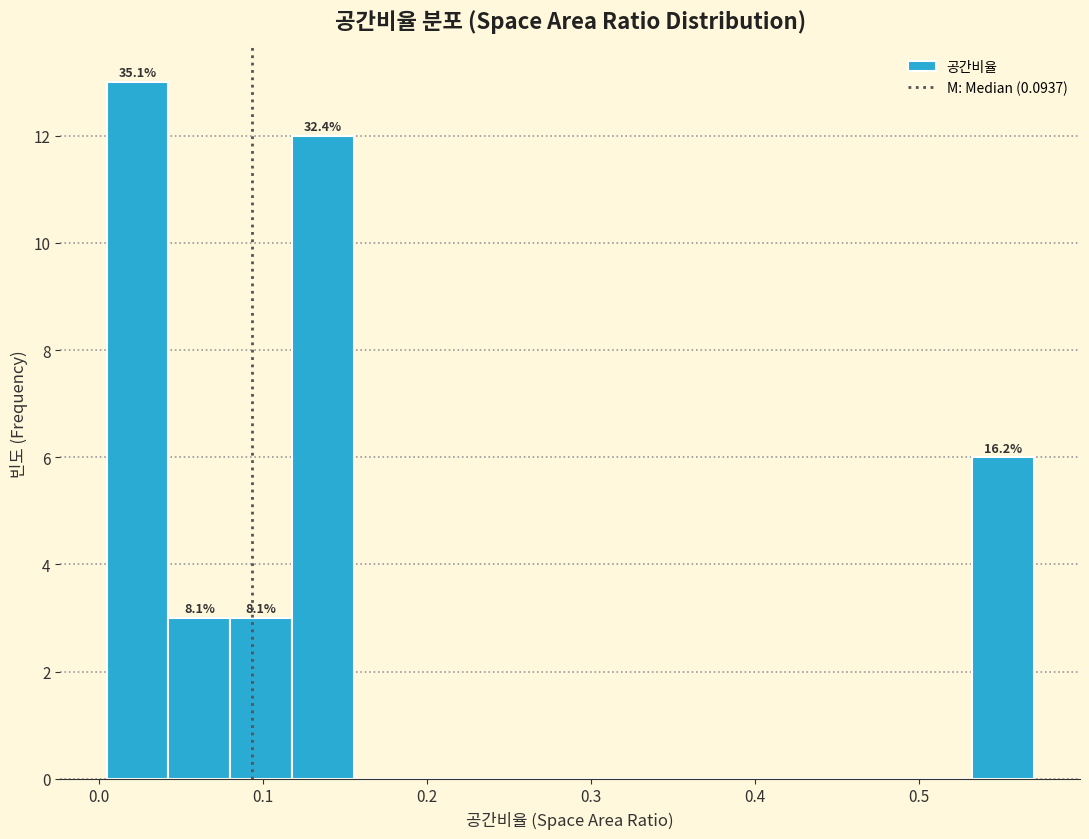

Read against the x-axis, roughly where is the centre of the tallest bar?

0.02